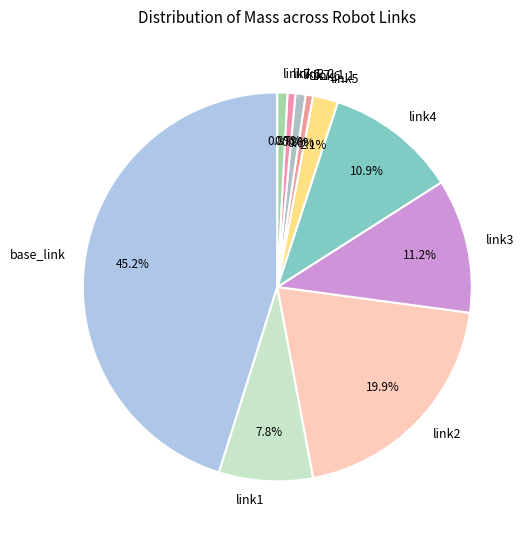

Is there a majority slice in this chart?

No